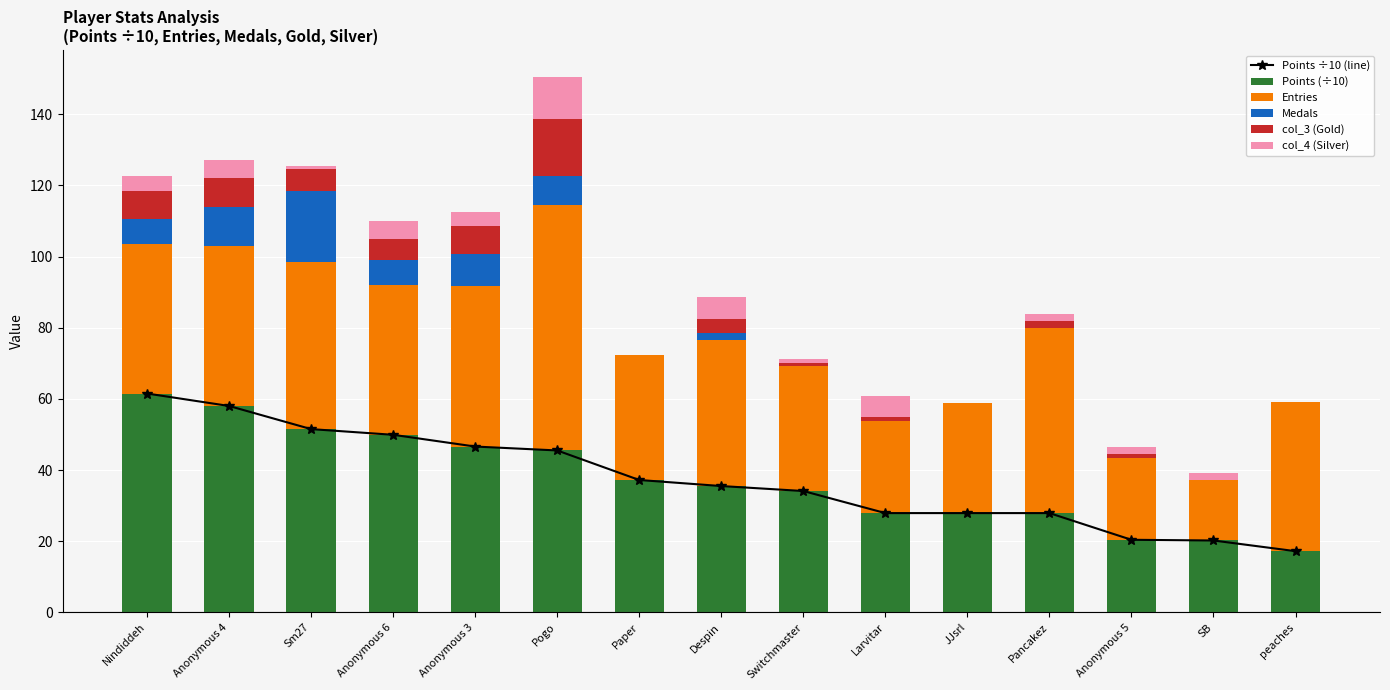

True or false: Points (÷10) has a value of 31.5 at Anonymous 4.

False